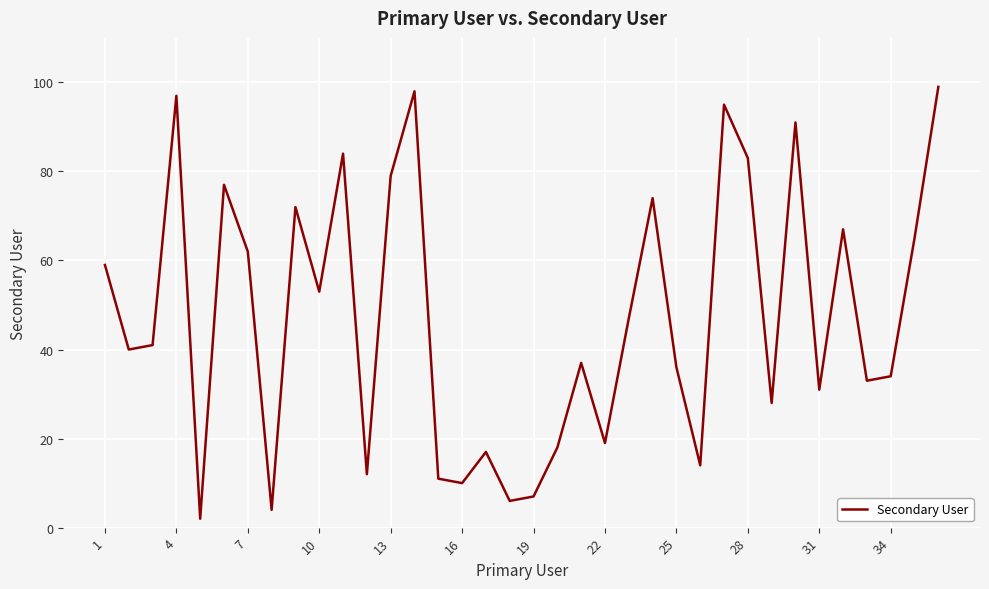

What is the maximum value shown in the chart?

99